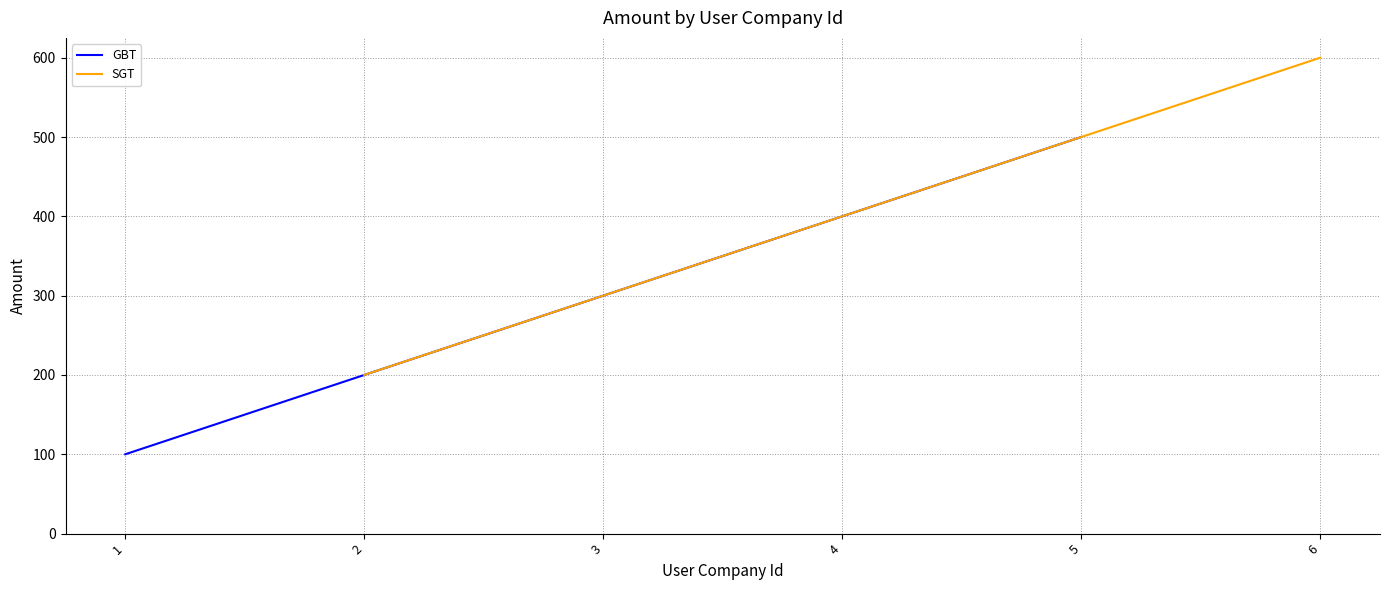

Rank the series at 3 from lowest to highest value.

GBT, SGT